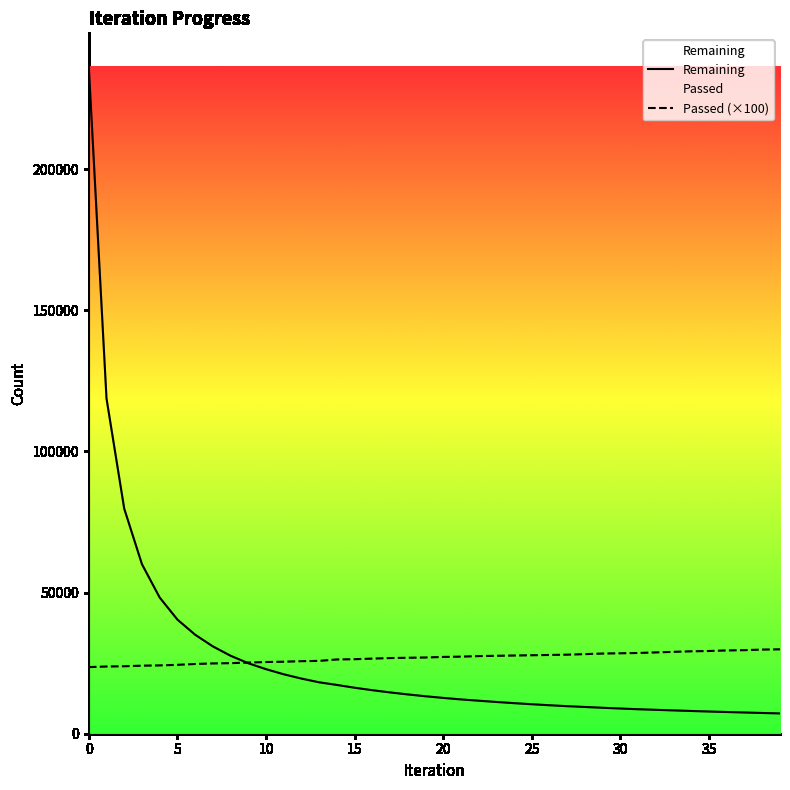

Is it true that Passed equals 10481 at 3?

False